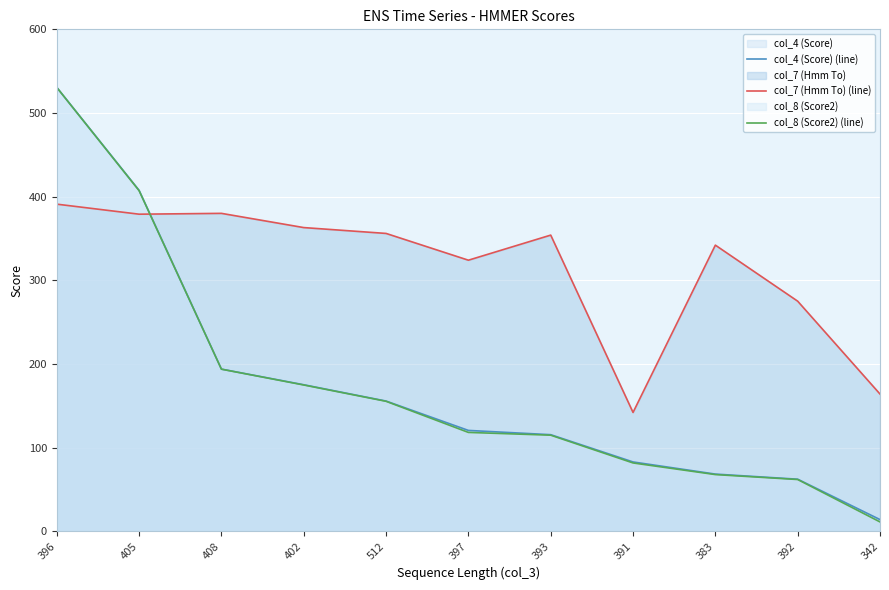

At which label does col_4 (Score) (line) reach its minimum?

342